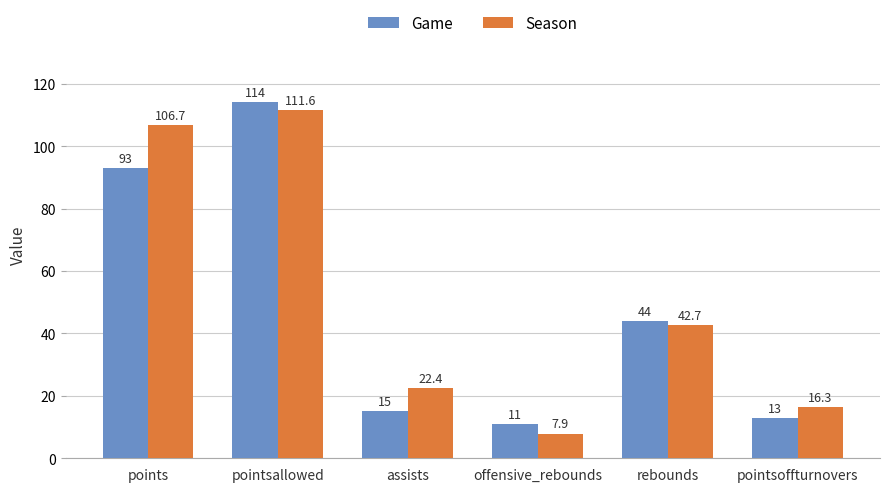

What is the total value across all series at points?

199.7